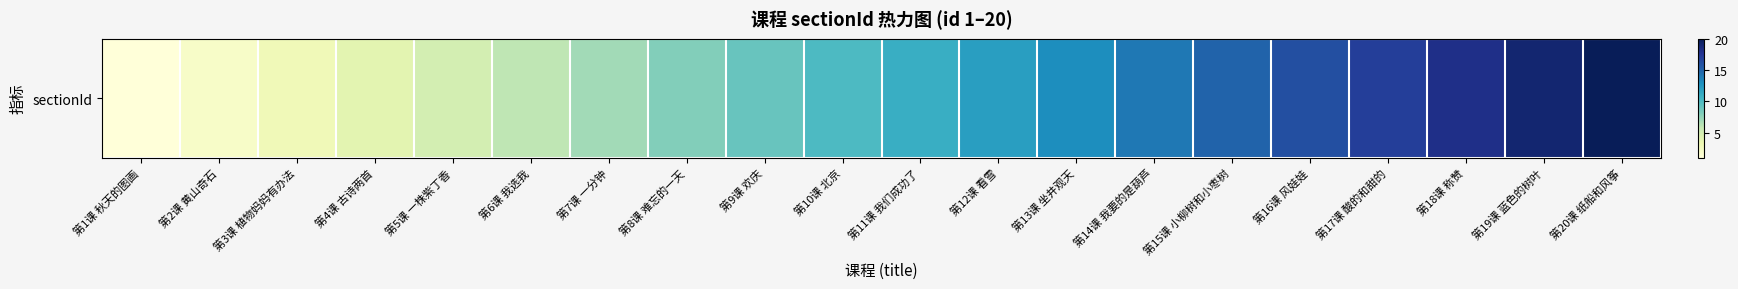

Rank the categories by value from highest to lowest.

第20课 纸船和风筝, 第19课 蓝色的树叶, 第18课 称赞, 第17课 酸的和甜的, 第16课 风娃娃, 第15课 小柳树和小枣树, 第14课 我要的是葫芦, 第13课 坐井观天, 第12课 看雪, 第11课 我们成功了, 第10课 北京, 第9课 欢庆, 第8课 难忘的一天, 第7课 一分钟, 第6课 我选我, 第5课 一株紫丁香, 第4课 古诗两首, 第3课 植物妈妈有办法, 第2课 黄山奇石, 第1课 秋天的图画